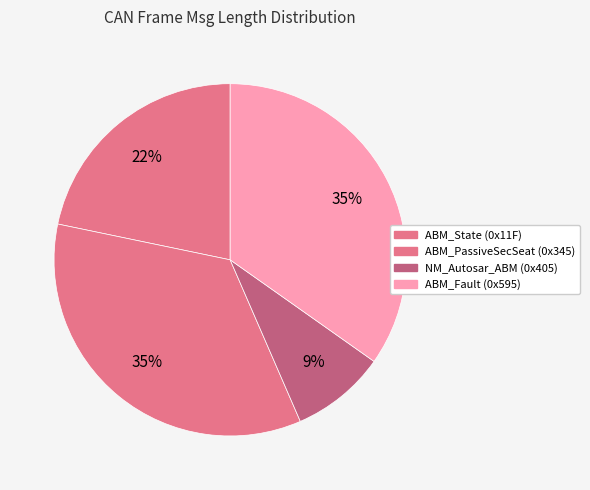

How many slices are in this pie chart?

4